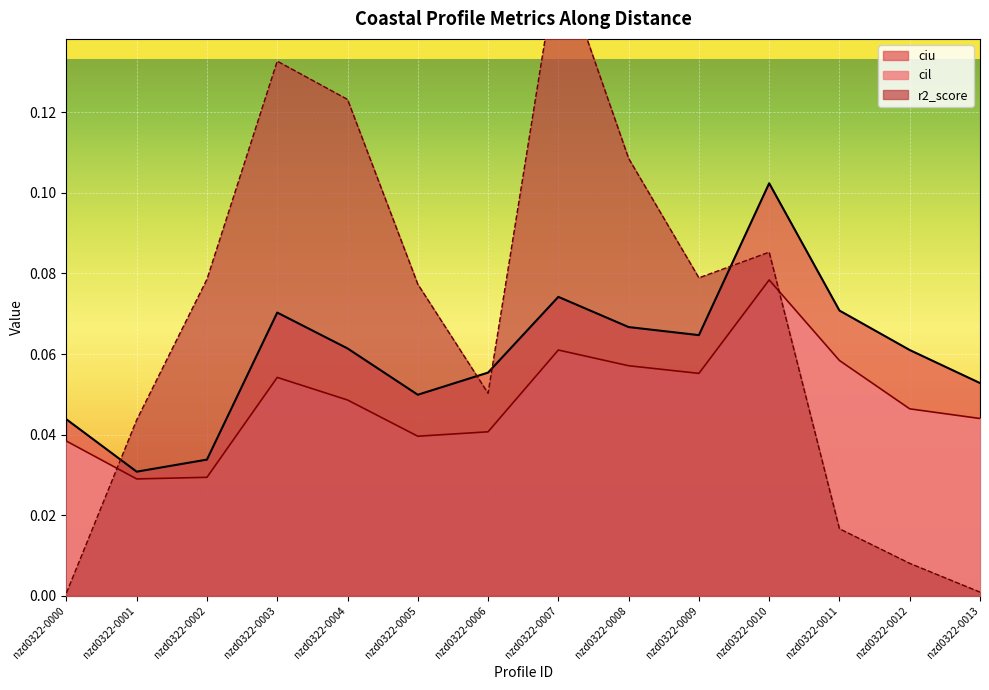

What is the difference between the maximum and minimum values in the r2_score series?

0.2